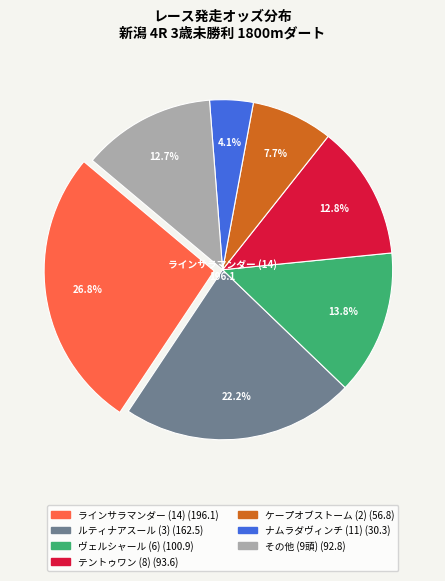

Count the number of slices in the pie.

7